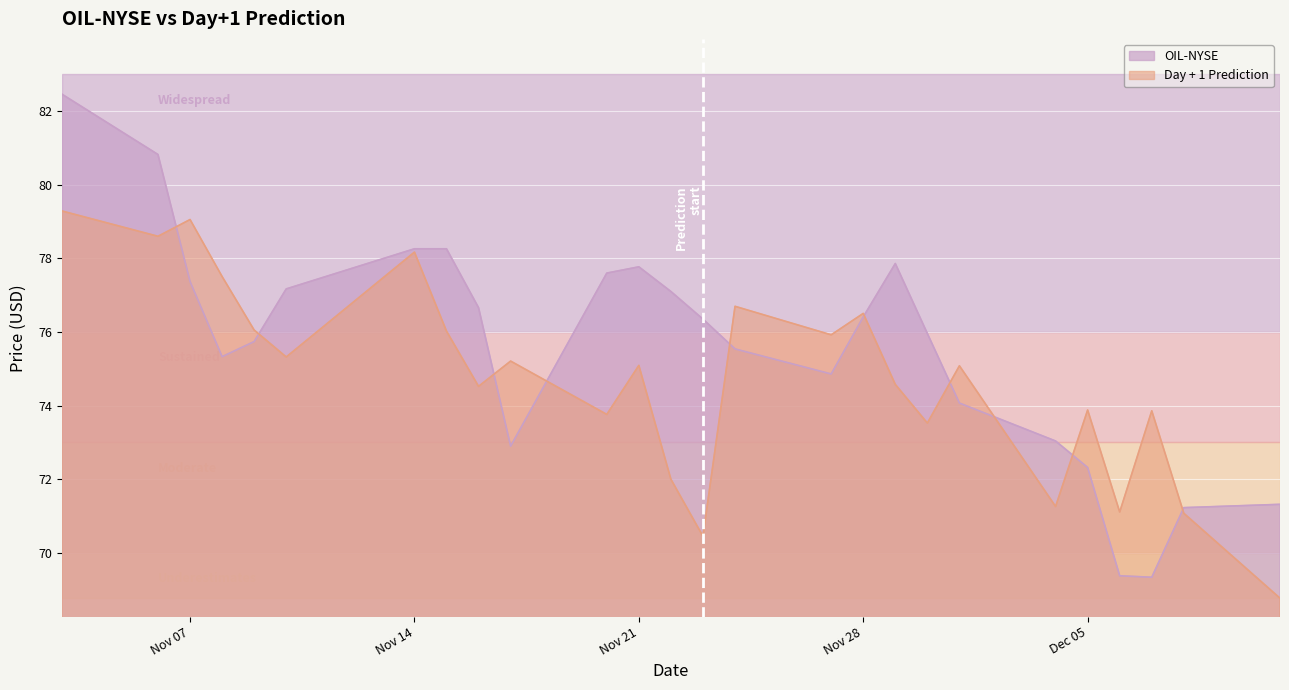

How many data points in Day + 1 Prediction are less than 75?

12